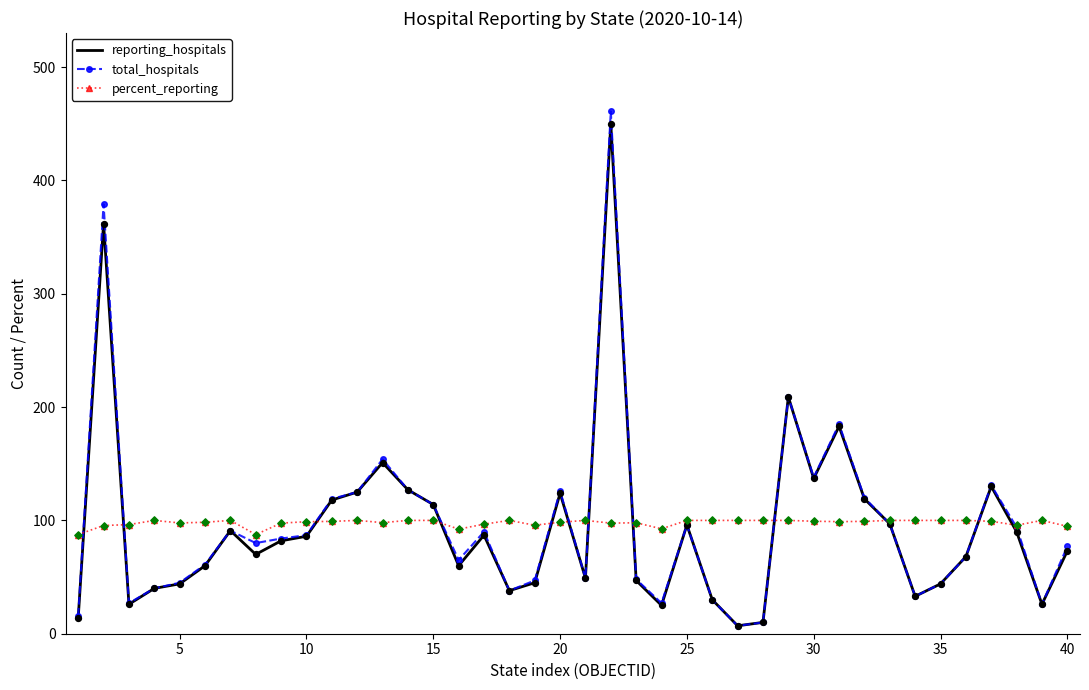

What is the minimum value for percent_reporting?

87.5